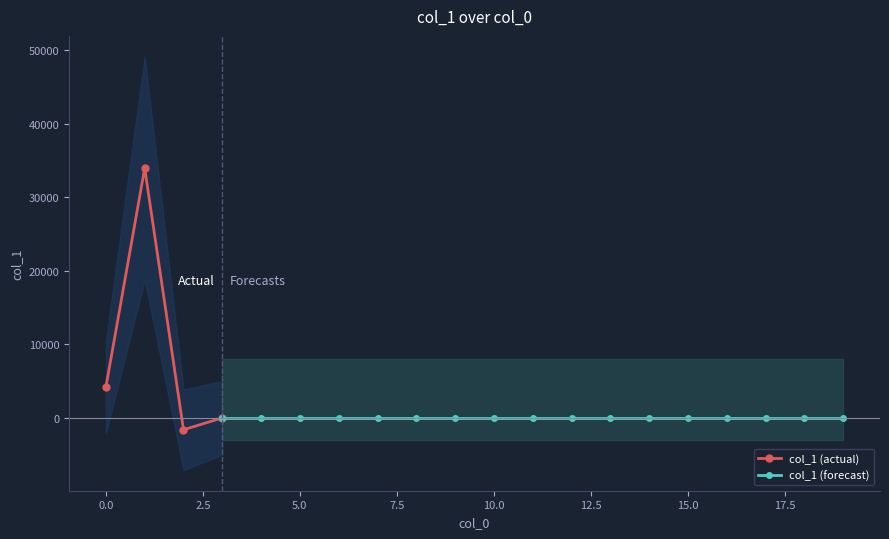

Reading left to right, what are all the values shown in this chart?

4183.3	33959.6	-1610.6	0.0	0.0	0.0	0.0	0.0	0.0	0.0	0.0	0.0	0.0	0.0	0.0	0.0	0.0	0.0	0.0	0.0